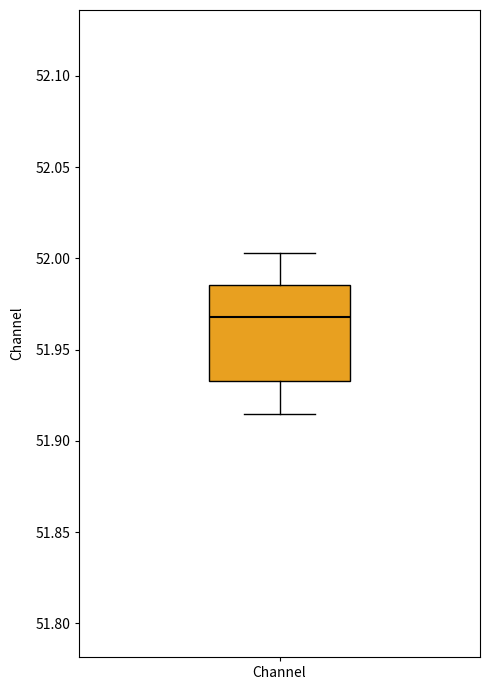

Read this box plot against the y-axis: the position of the median line, the range covered by the box, and the ends of both whiskers. The values are not printed on the chart, so give them approximately, as read against the axis.

median 51.970, box 51.935 to 51.985, whiskers 51.915 to 52.005